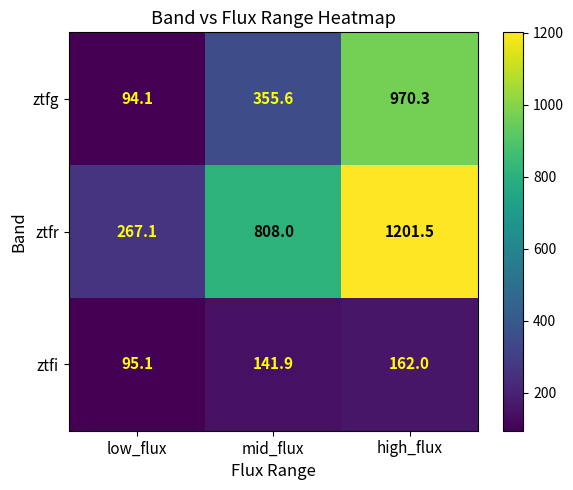

Count the number of categories in the chart.

3